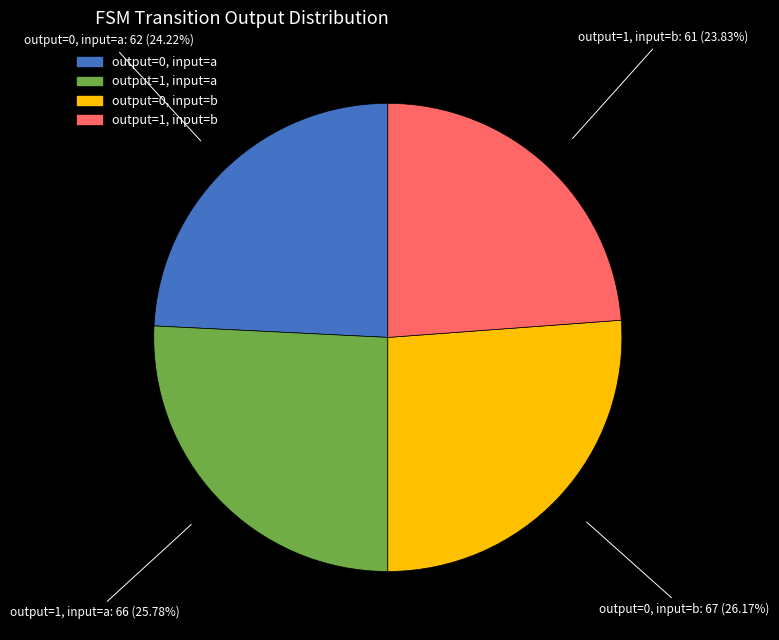

To the nearest percent, what is the difference between the largest and smallest slice percentages?

2%